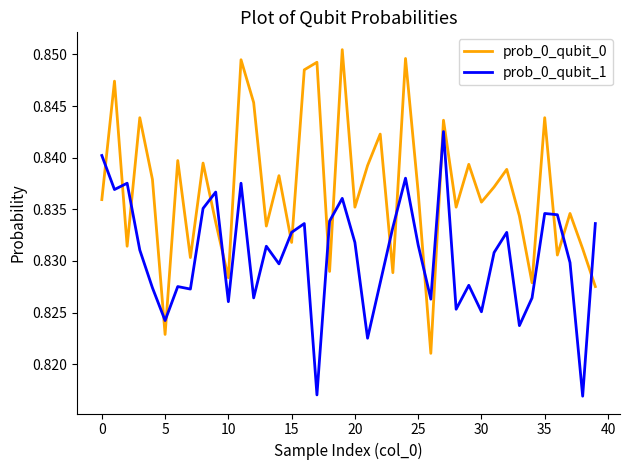

Which series has the largest range (max minus min)?

prob_0_qubit_0